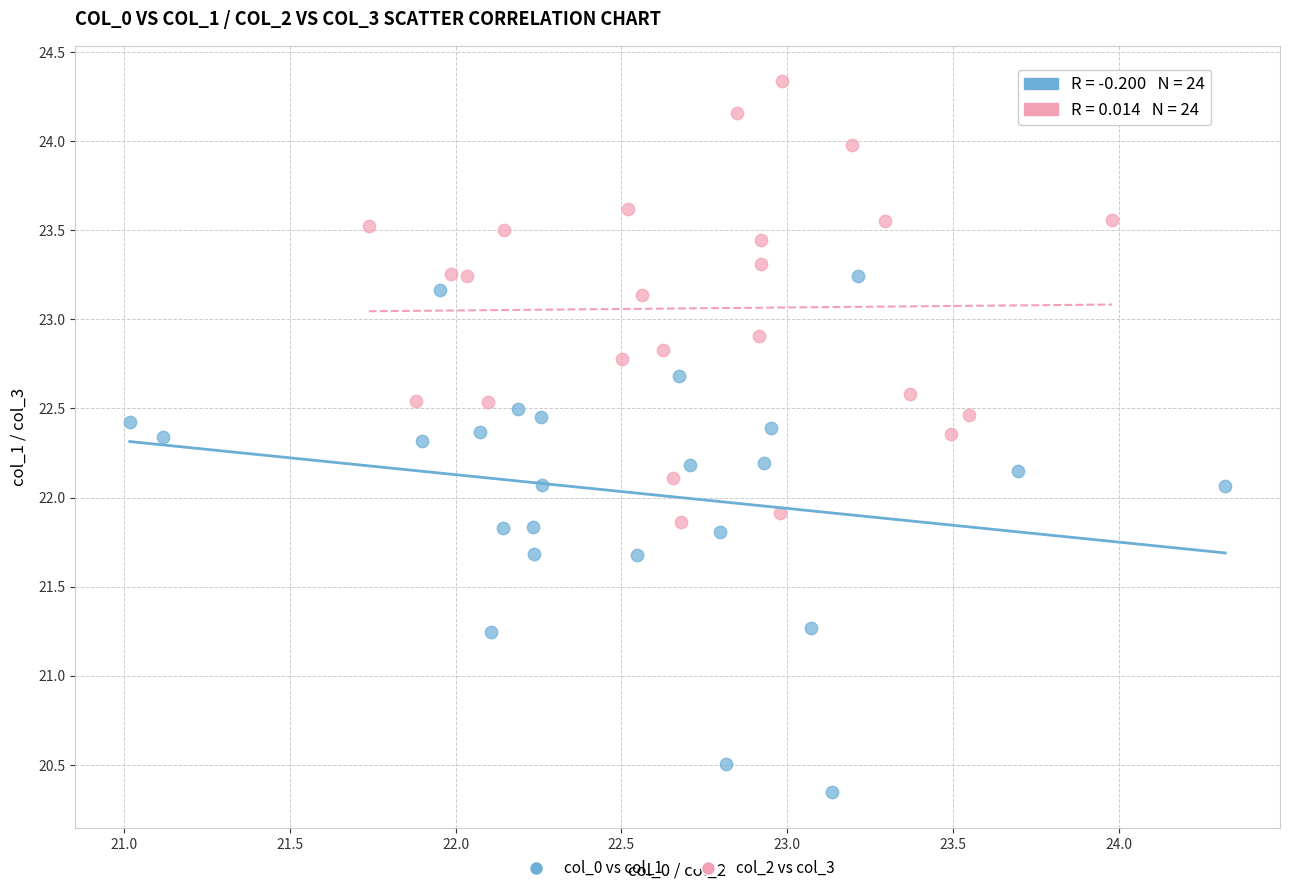

Which series contains the lowest Y value?

col_0 vs col_1